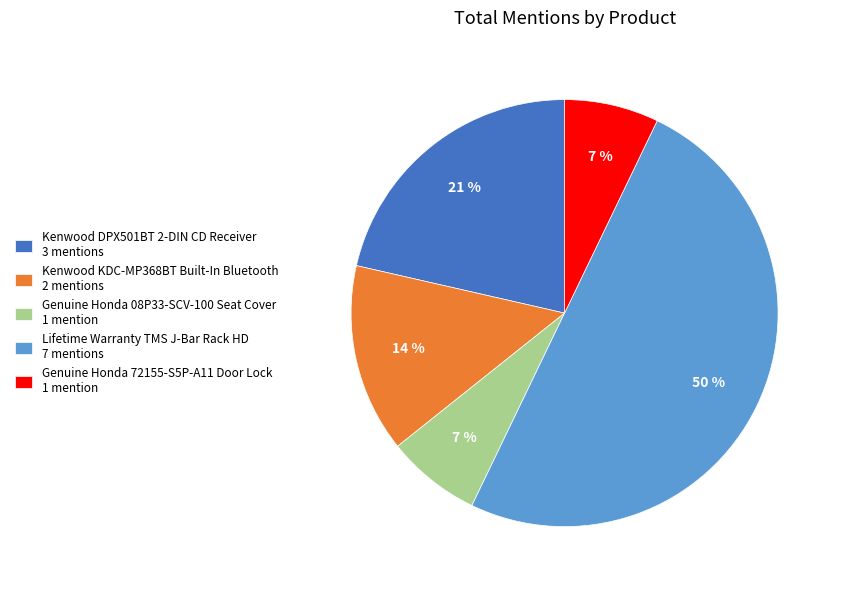

The Lifetime Warranty TMS J-Bar Rack HD slice represents 59% of the pie. True or false?

False